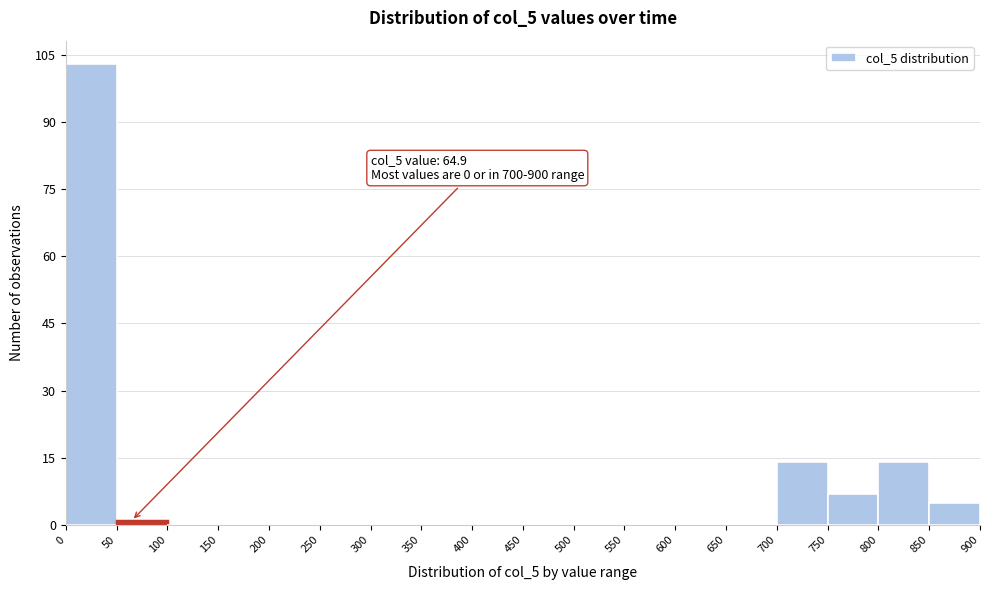

Which range on the x-axis has the tallest bar?

0 to 50